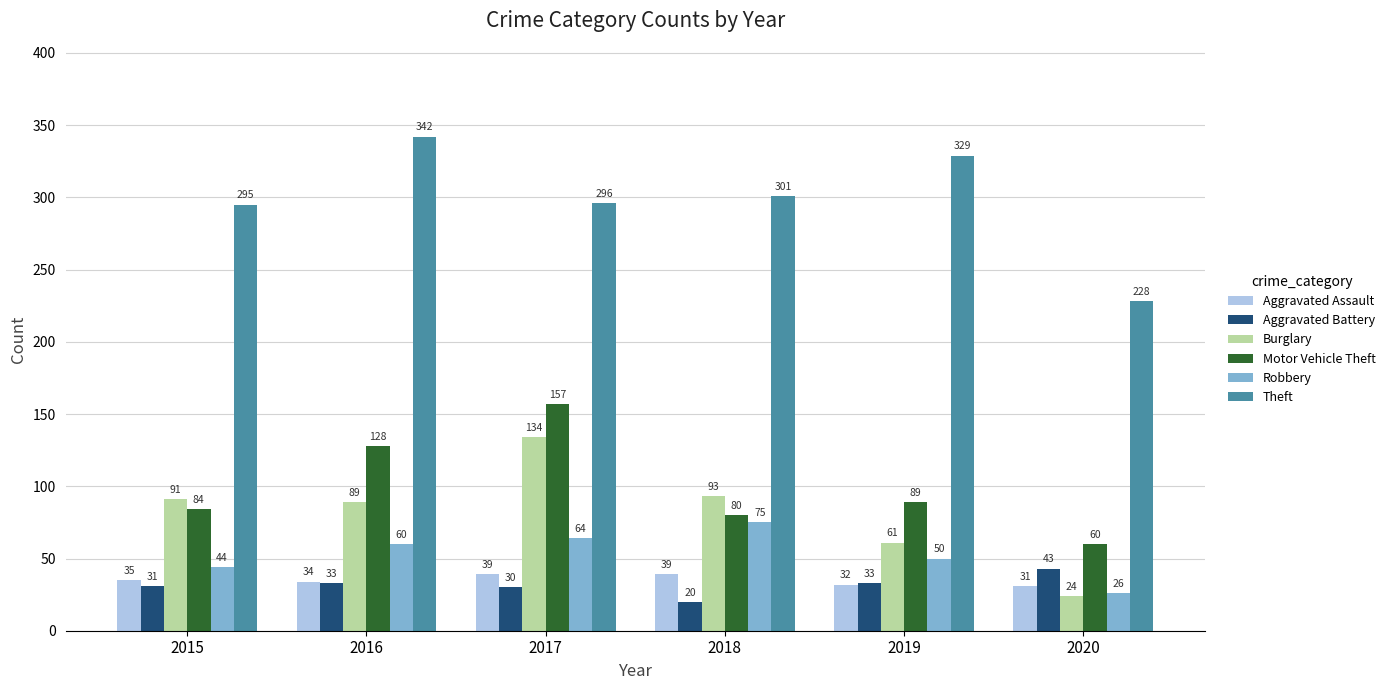

Count the number of categories in the chart.

6